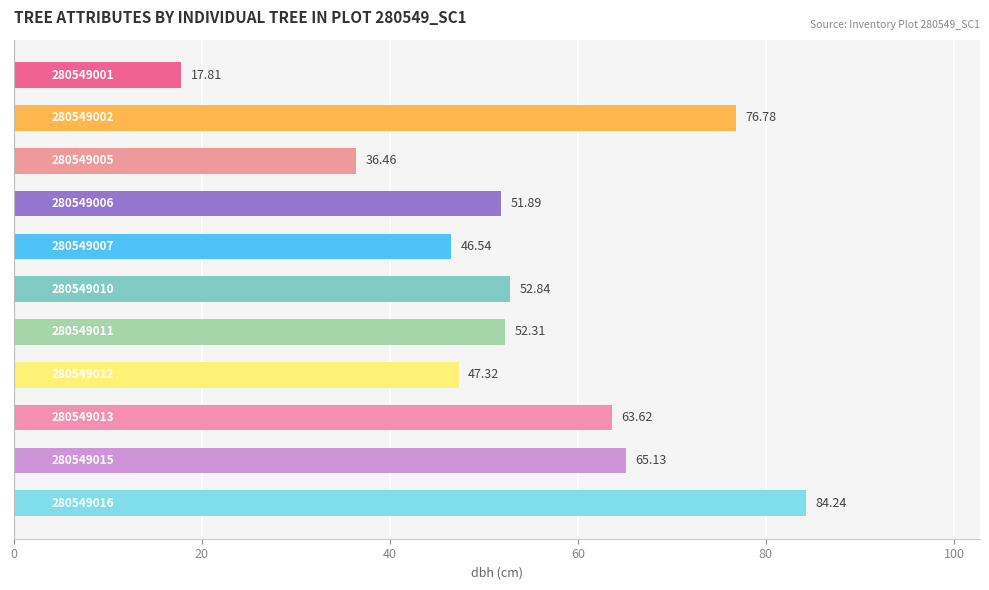

What is the average value?

54.1